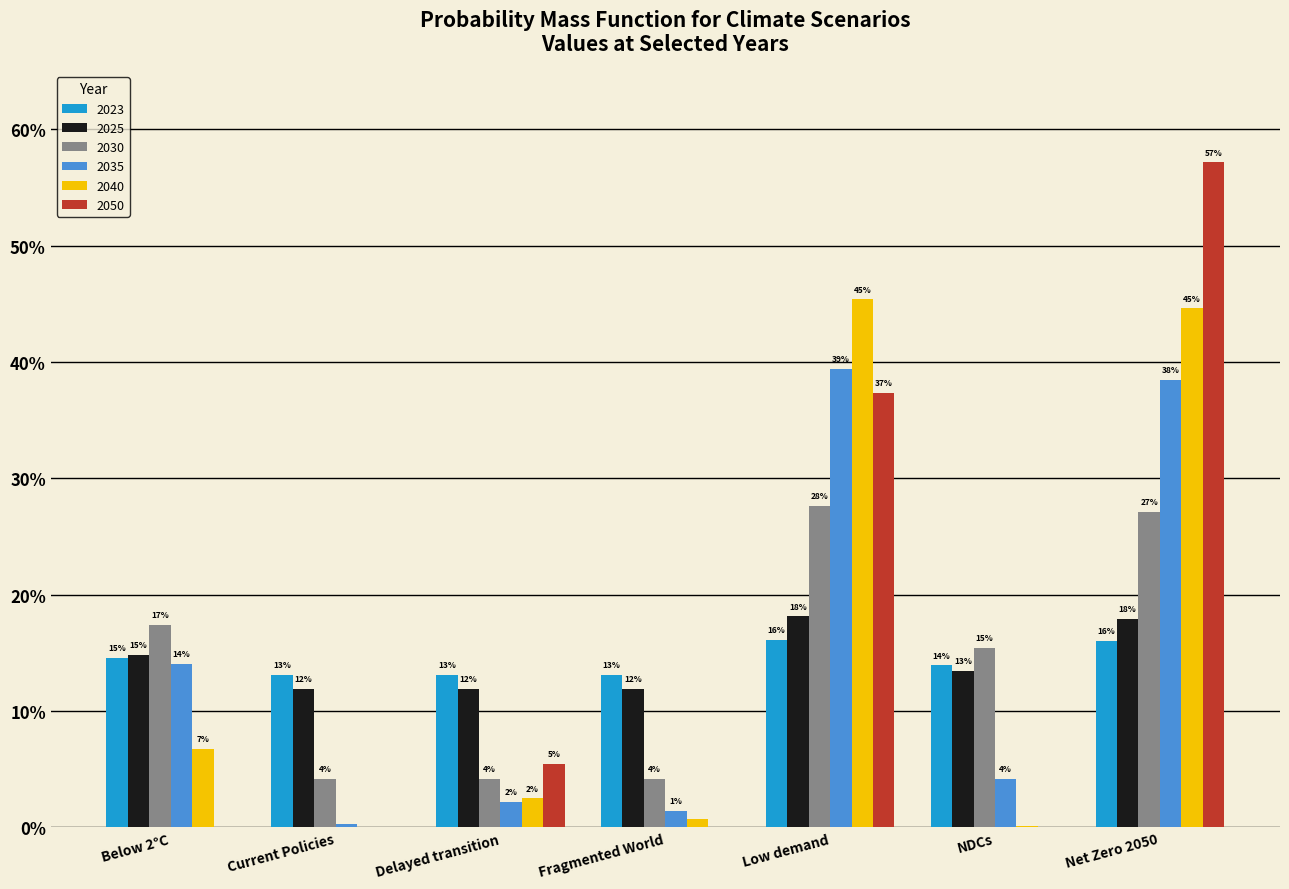

Read the 2023 value at NDCs.

0.1